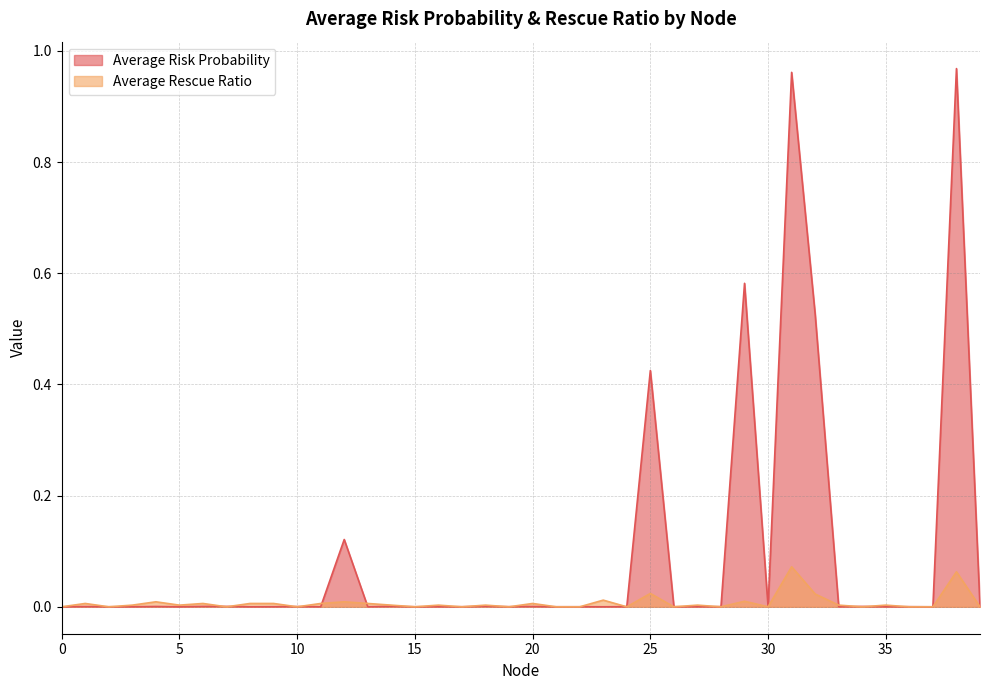

What is the difference between the maximum and minimum values in the Average Rescue Ratio series?

0.1